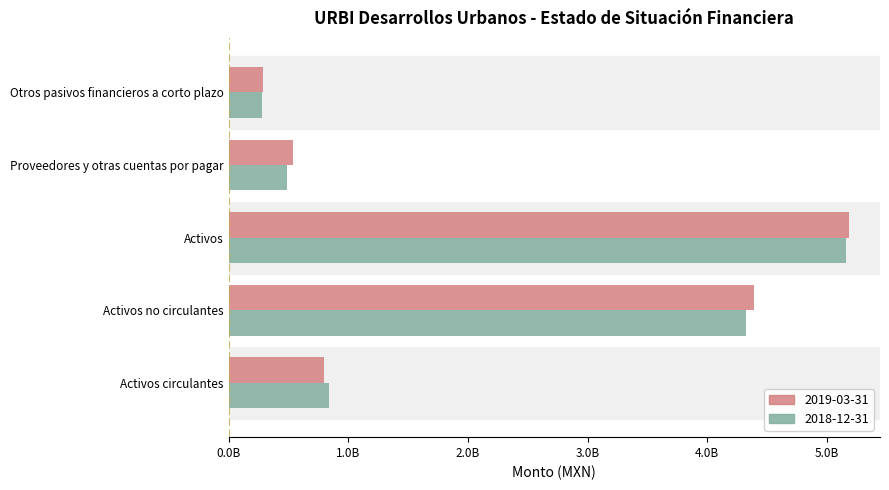

Which label corresponds to the smallest value in the chart?

Otros pasivos financieros a corto plazo